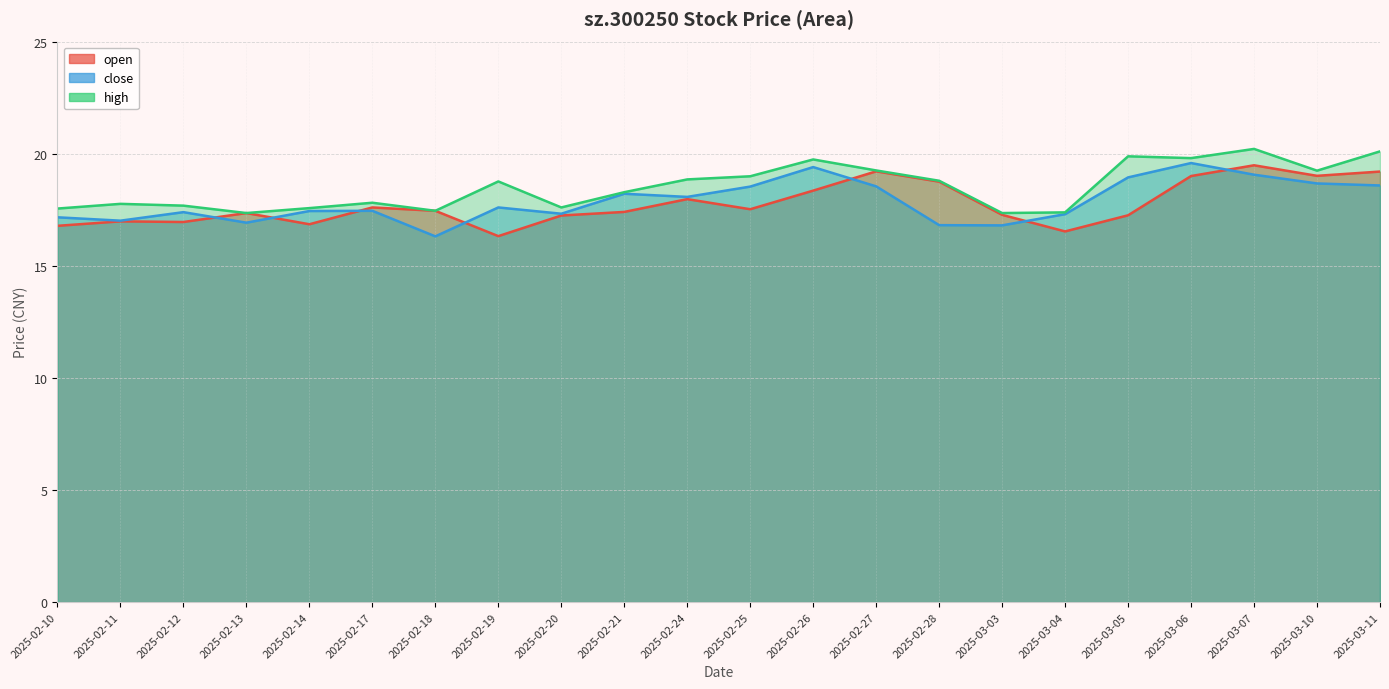

What position from the right is 2025-03-04?

6